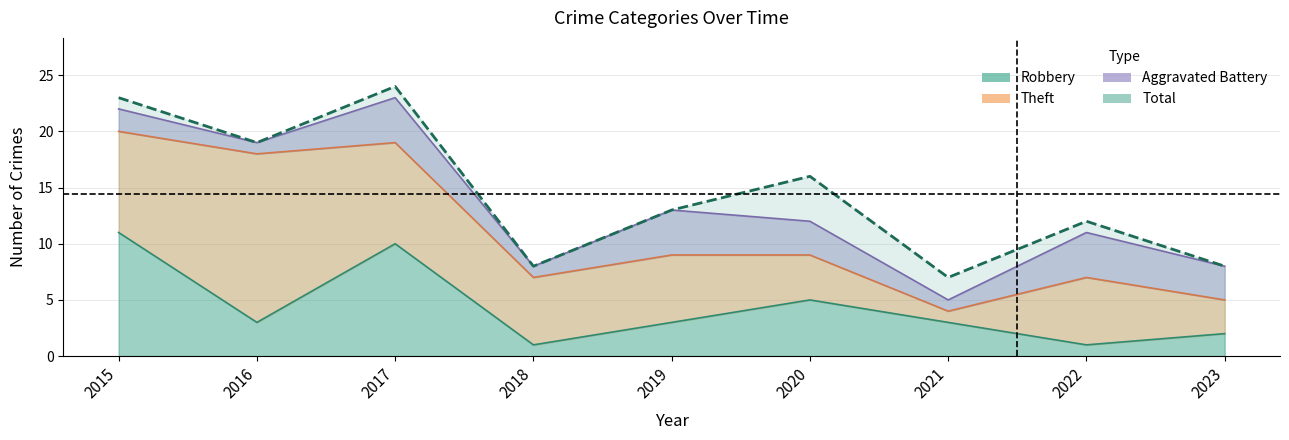

Which label corresponds to the largest value in the chart?

2017